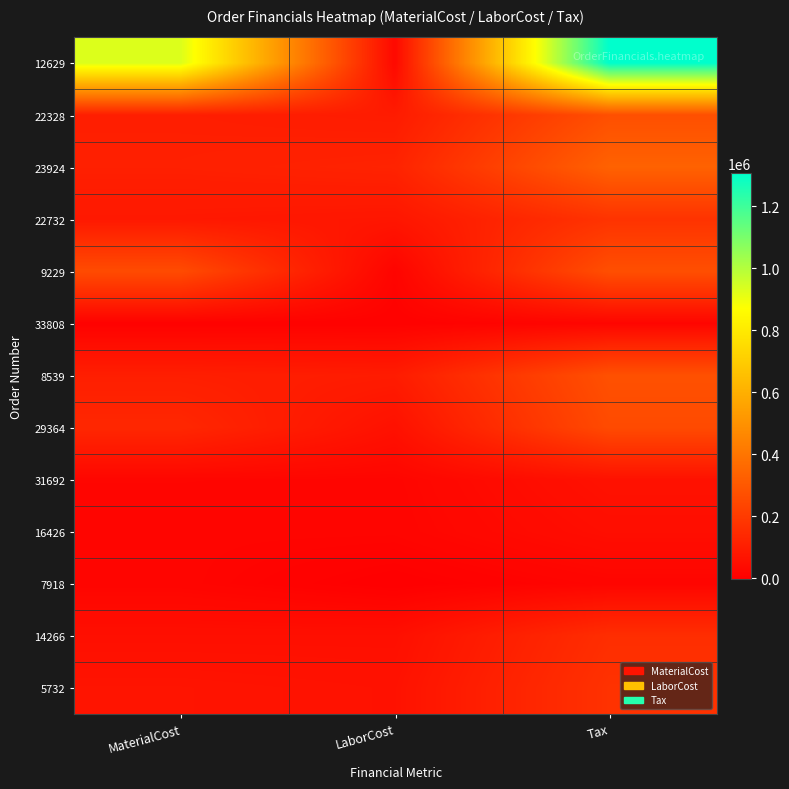

Which has a higher value, Tax or LaborCost?

Tax